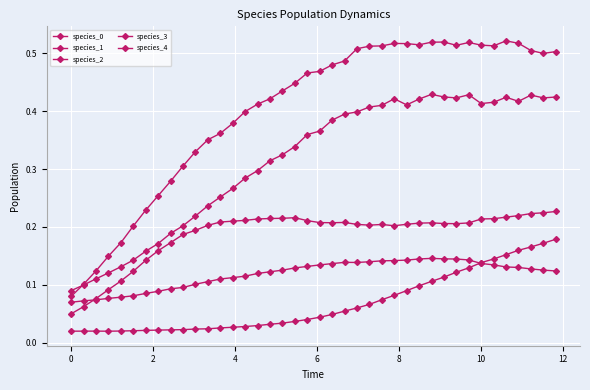

How many species_2 values are between 0 and 1?

40